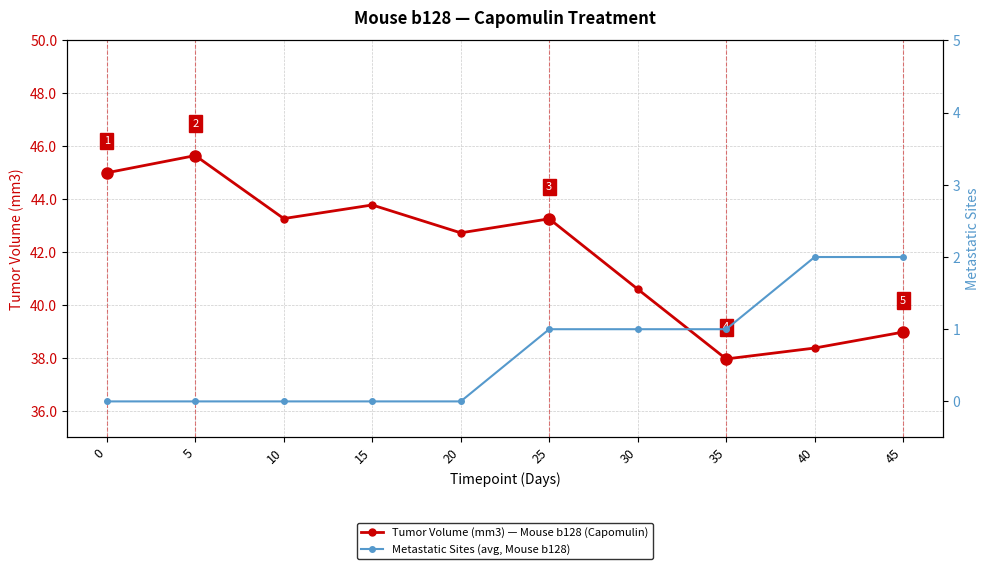

Reading left to right, extract all data points from this chart.

Tumor Volume (mm3) — Mouse b128 (Capomulin): 45.0	45.7	43.3	43.8	42.7	43.3	40.6	38.0	38.4	39.0
Metastatic Sites (avg, Mouse b128): 0.0	0.0	0.0	0.0	0.0	1.0	1.0	1.0	2.0	2.0